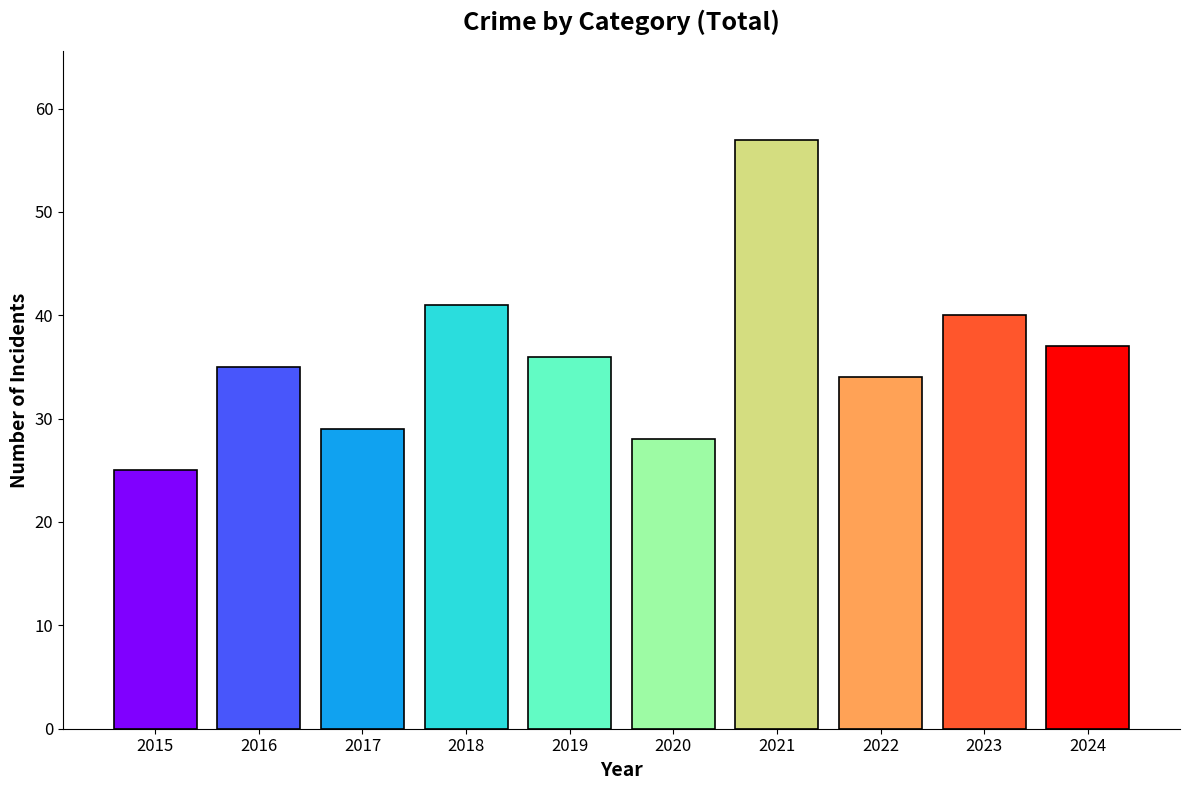

Which category has the lowest value in the Total series?

2015